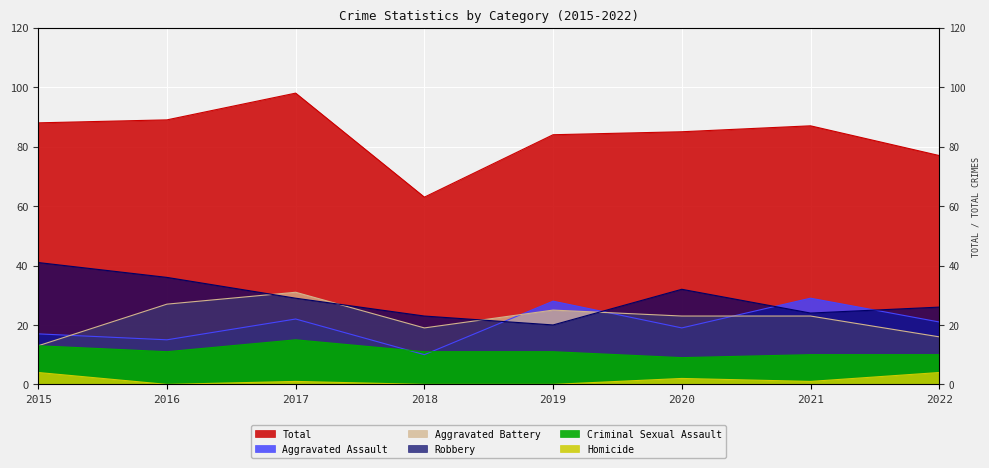

True or false: Total and Homicide cross at least once.

False